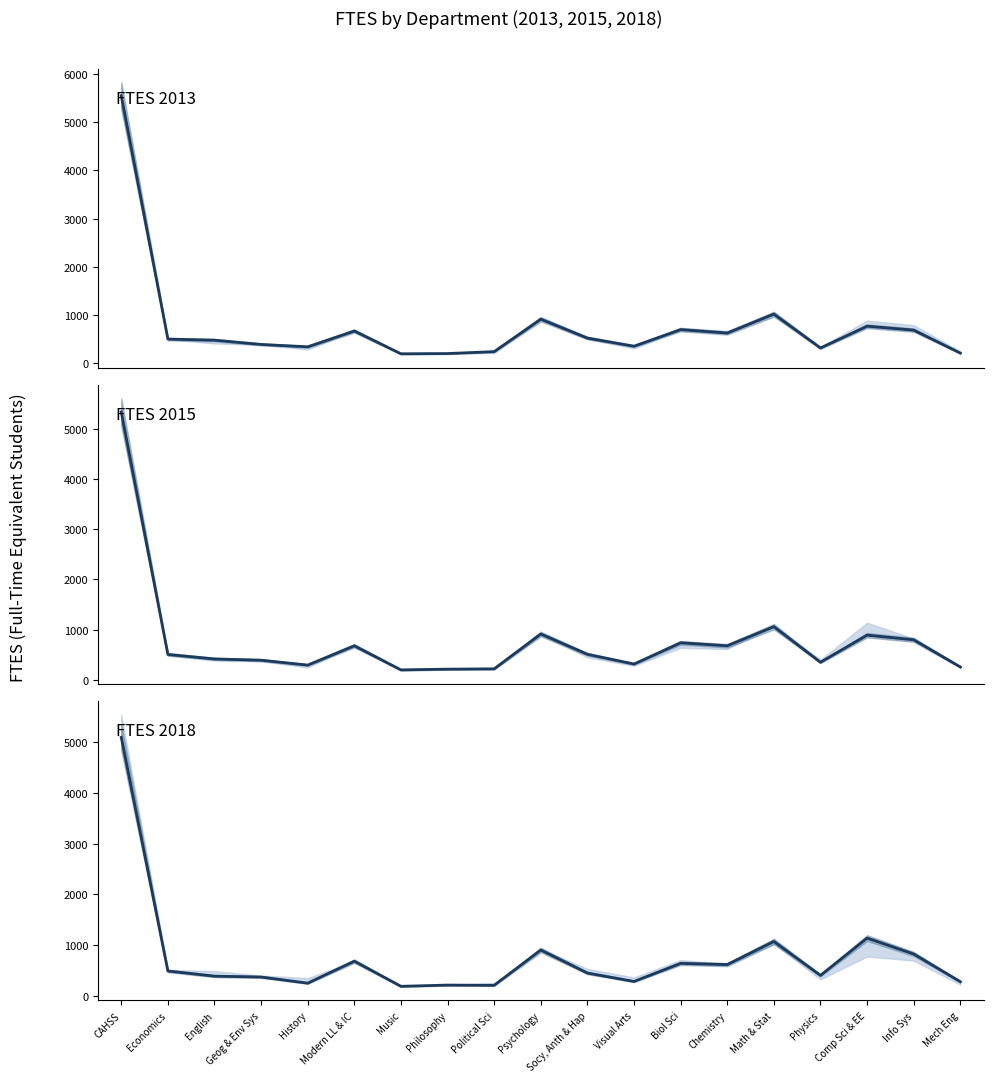

Does the chart display data point markers on the line(s)?

No